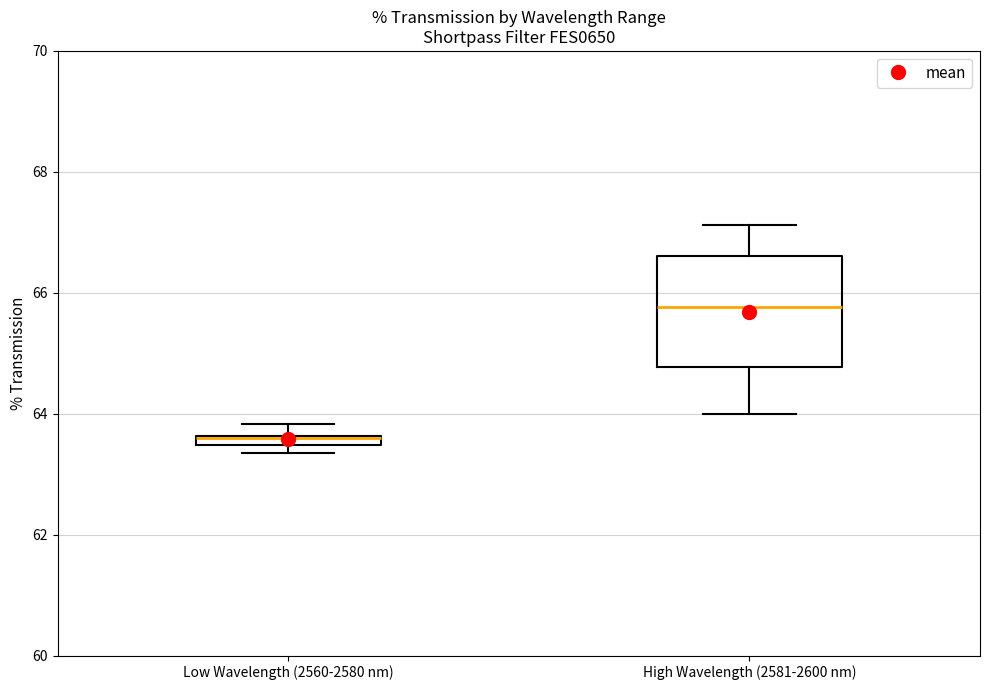

Comparing the boxes themselves (not the whiskers), which one is the tallest?

High Wavelength (2581-2600 nm)